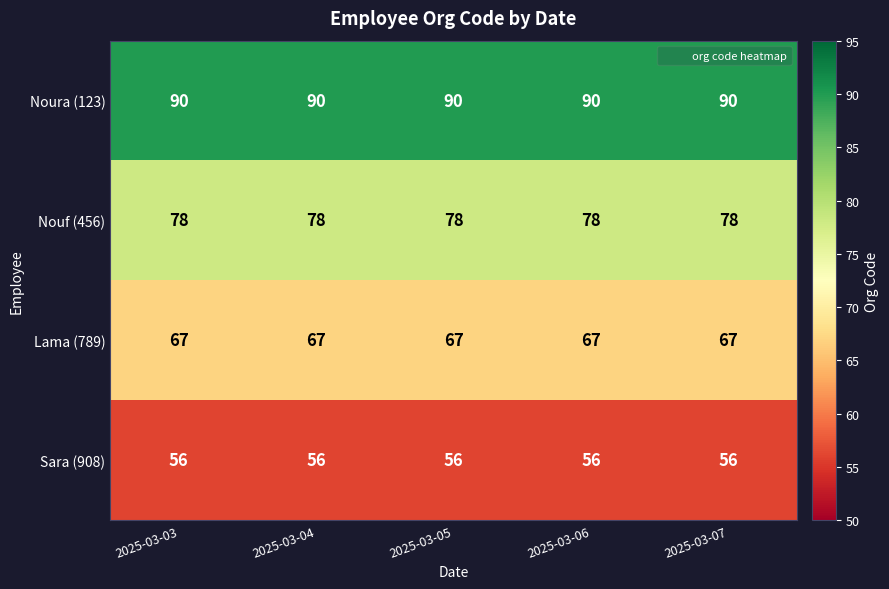

The value of Nouf (456) at 2025-03-05 is 18. True or false?

False